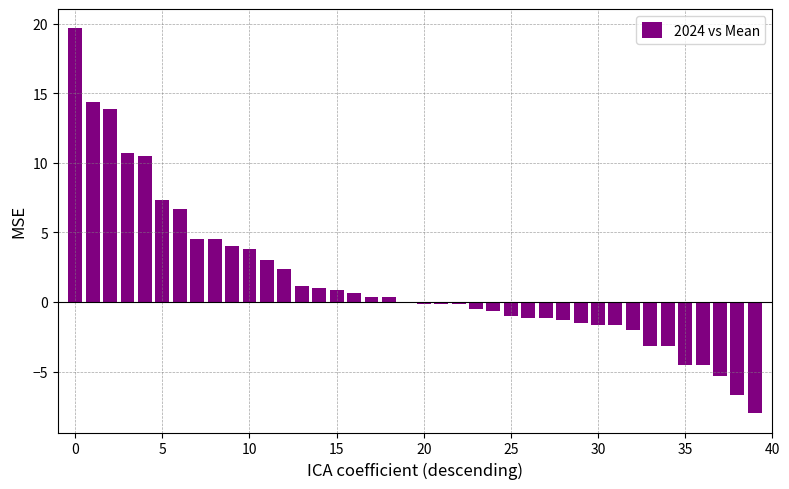

Reading right to left, list all the values displayed in this chart.

-8.0	-6.7	-5.3	-4.5	-4.5	-3.2	-3.2	-2.0	-1.7	-1.7	-1.5	-1.3	-1.2	-1.2	-1.0	-0.7	-0.5	-0.2	-0.2	-0.2	0.0	0.3	0.3	0.7	0.8	1.0	1.2	2.3	3.0	3.8	4.0	4.5	4.5	6.7	7.3	10.5	10.7	13.8	14.3	19.7